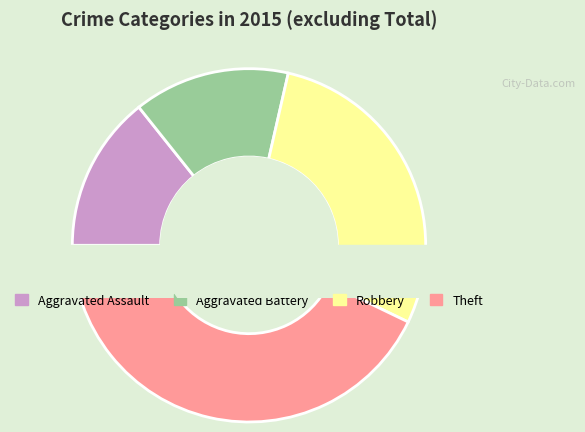

The Theft slice represents 43% of the pie. True or false?

True